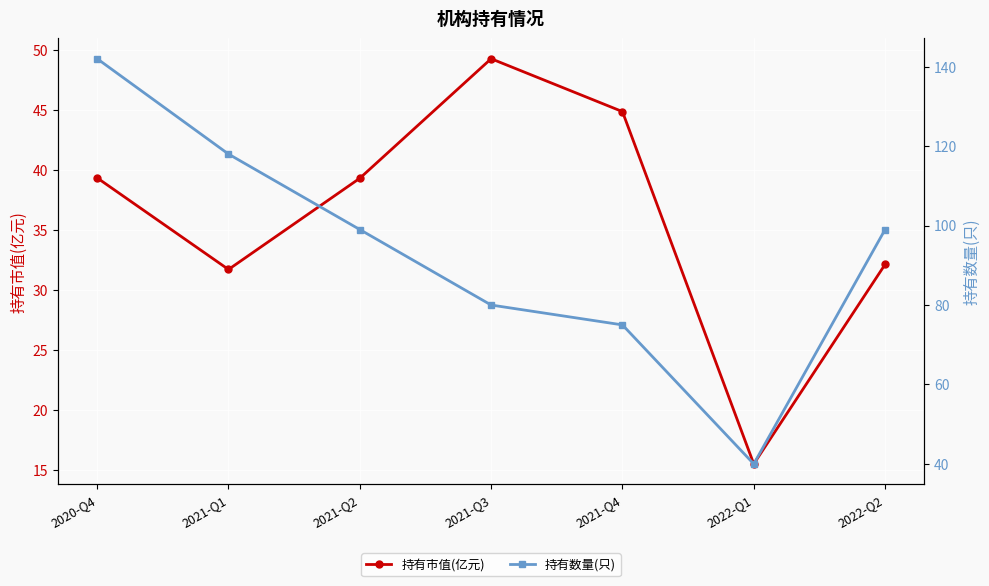

True or false: 持有数量(只) and 持有市值(亿元) intersect in this chart.

False